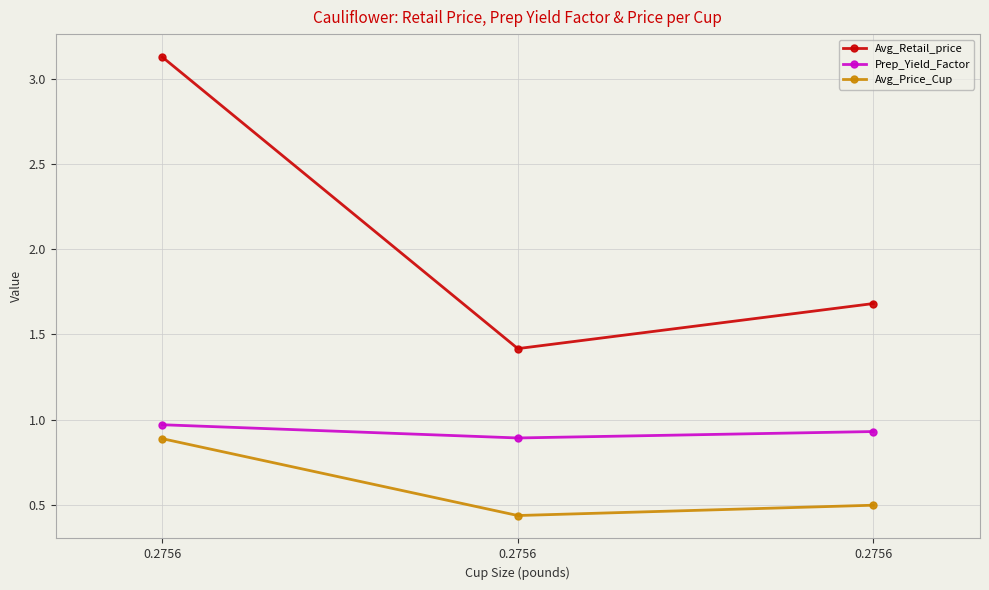

What is the difference between the highest and lowest values at 0.2756?

2.2